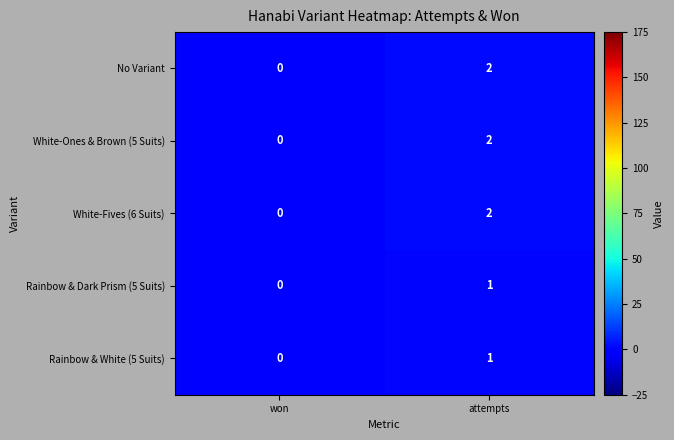

Is the value of Rainbow & Dark Prism (5 Suits) at attempts greater than the value of Rainbow & White (5 Suits) at won?

Yes